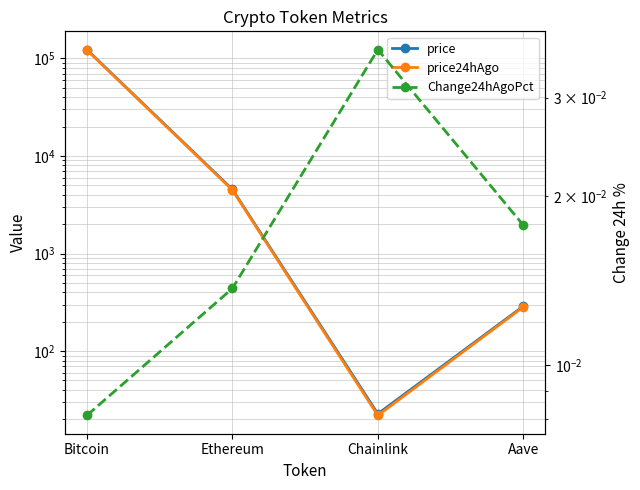

What is the average value of the price series?

31999.0